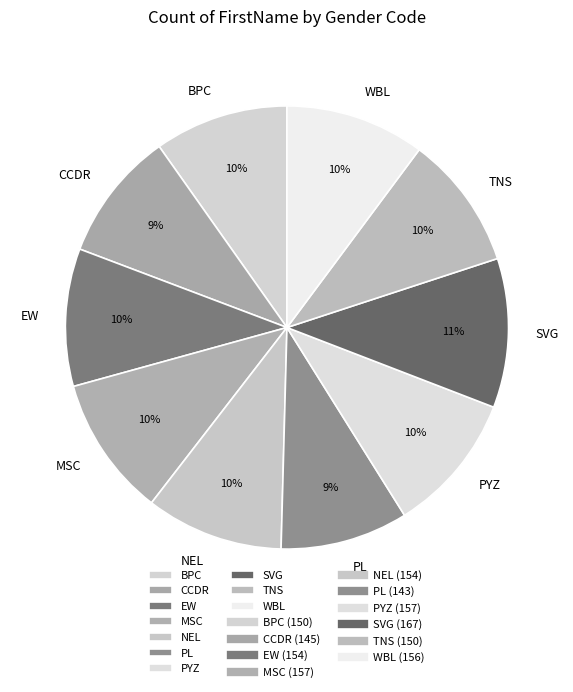

Which category has the biggest portion of the pie?

SVG